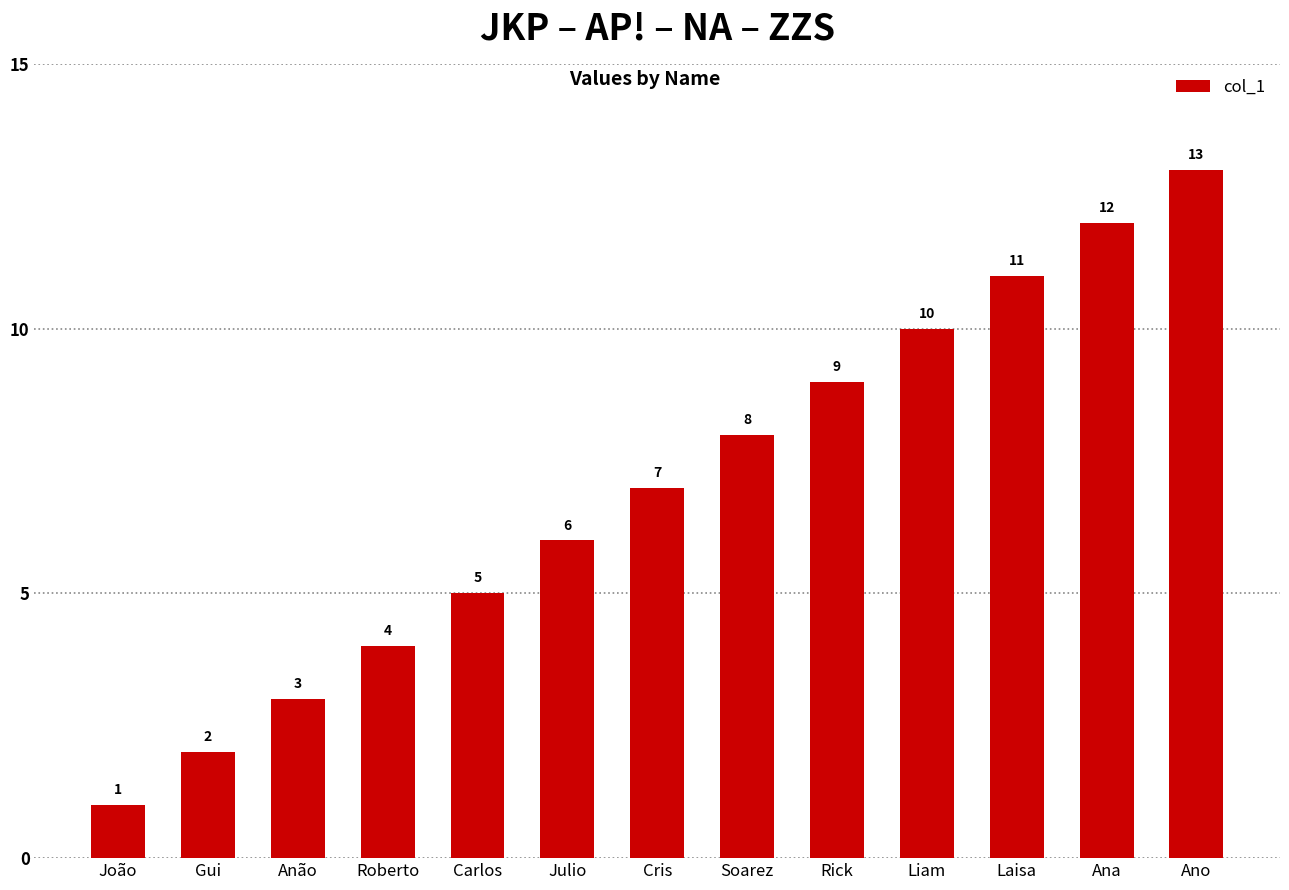

What is the change in value from Rick to Ana?

+3